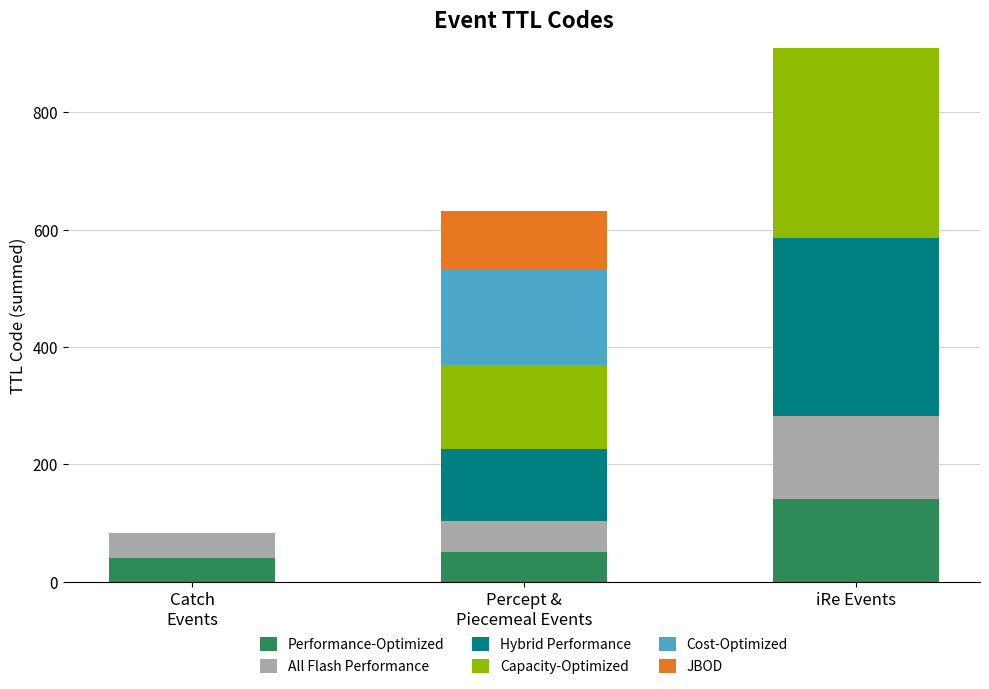

Is it true that Performance-Optimized equals 33 at iRe Events?

False